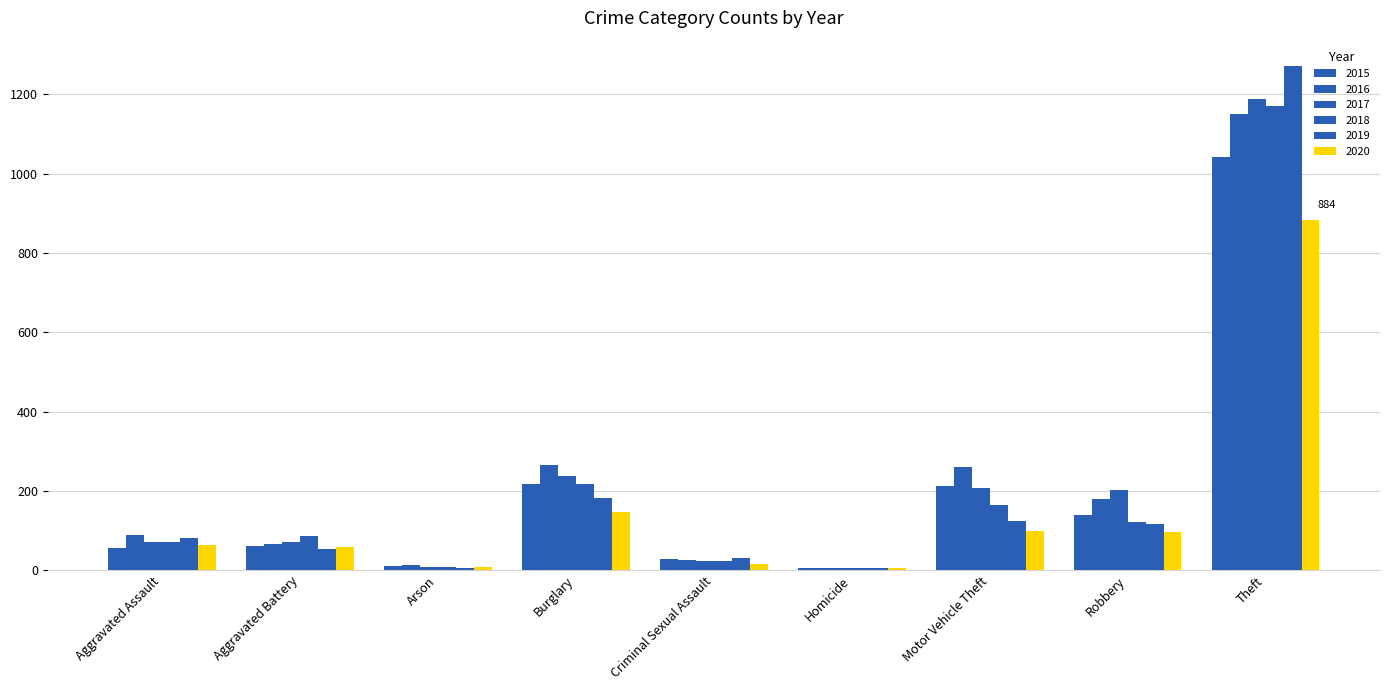

Are the bars grouped side by side (vs. stacked)?

Yes